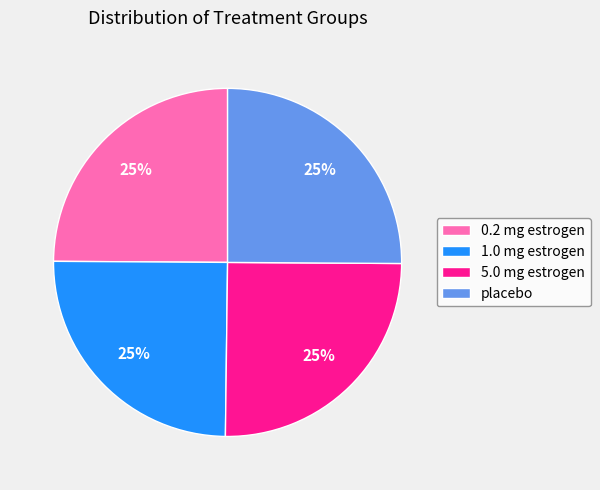

The 5.0 mg estrogen slice represents 25% of the pie. True or false?

True